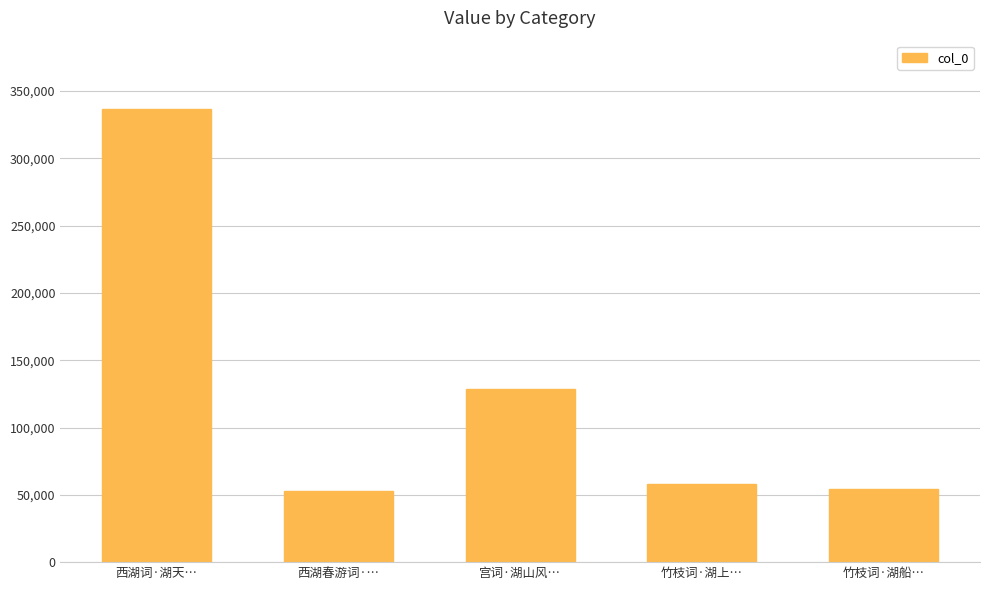

What is the difference between the values at 竹枝词·湖船… and 宫词·湖山风…?

74161